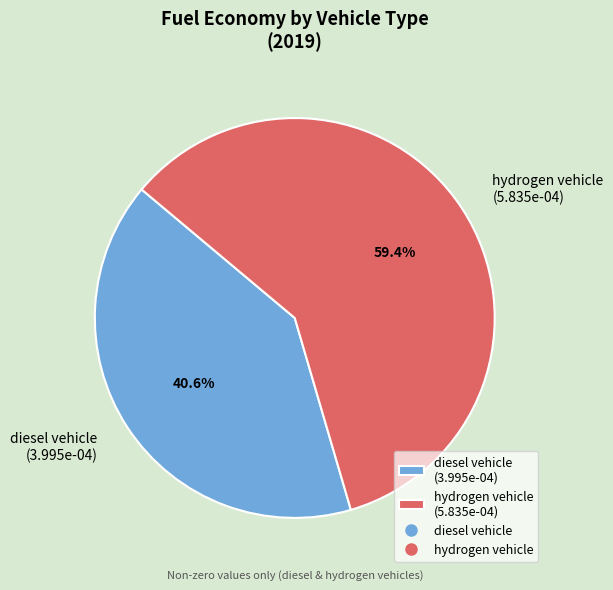

Which slice is the largest?

hydrogen vehicle